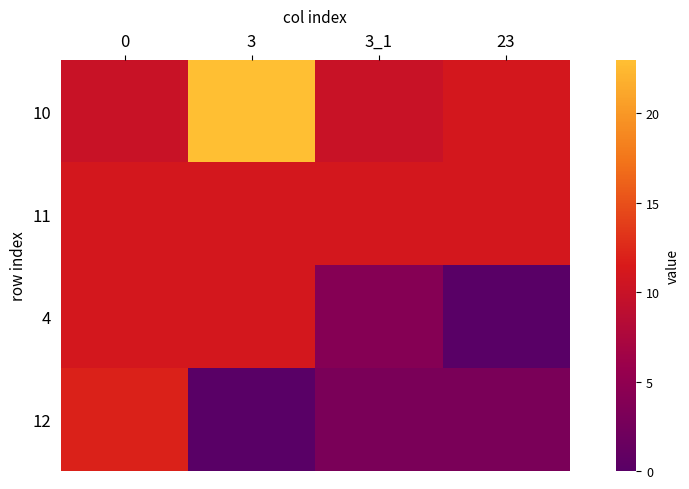

Which series changed the most between 3 and 3_1?

10